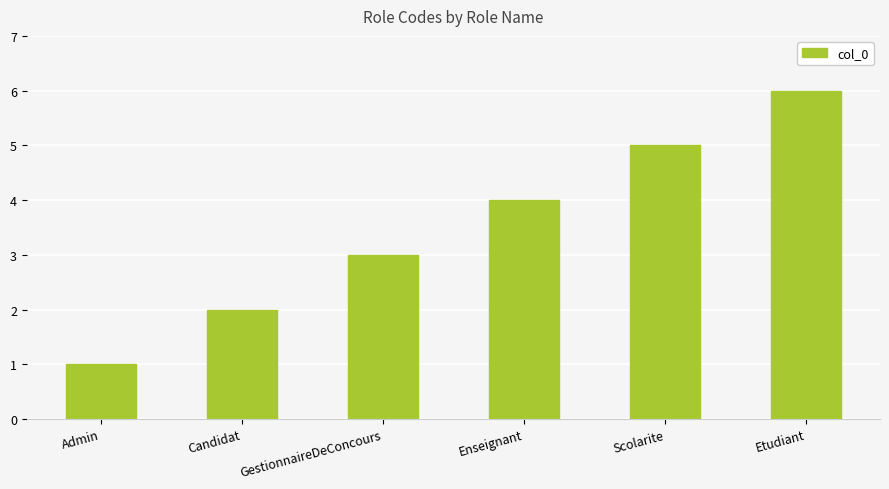

Is it true that the value at Etudiant is 9?

False